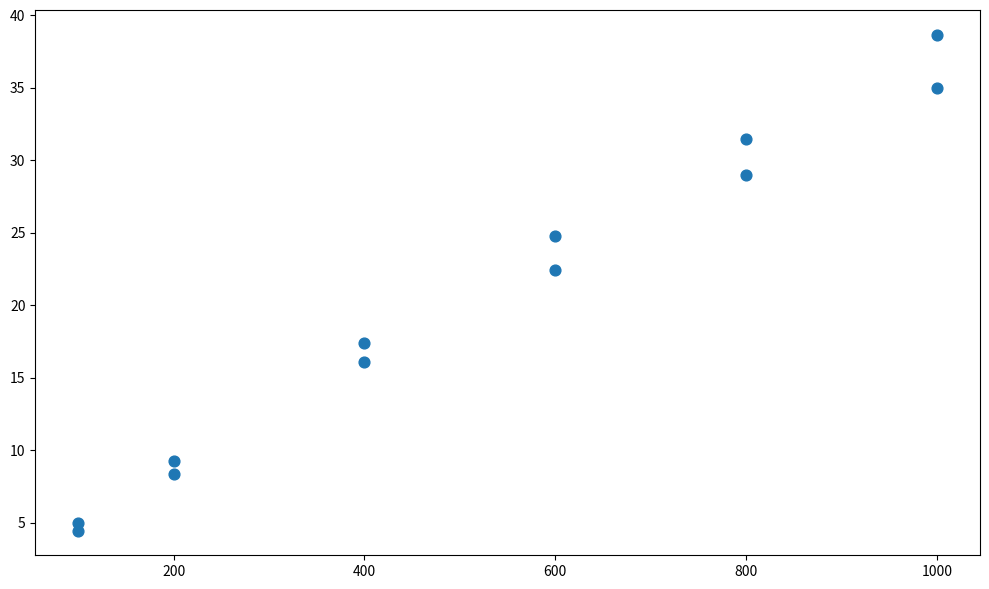

How many points are shown in the scatter plot?

12